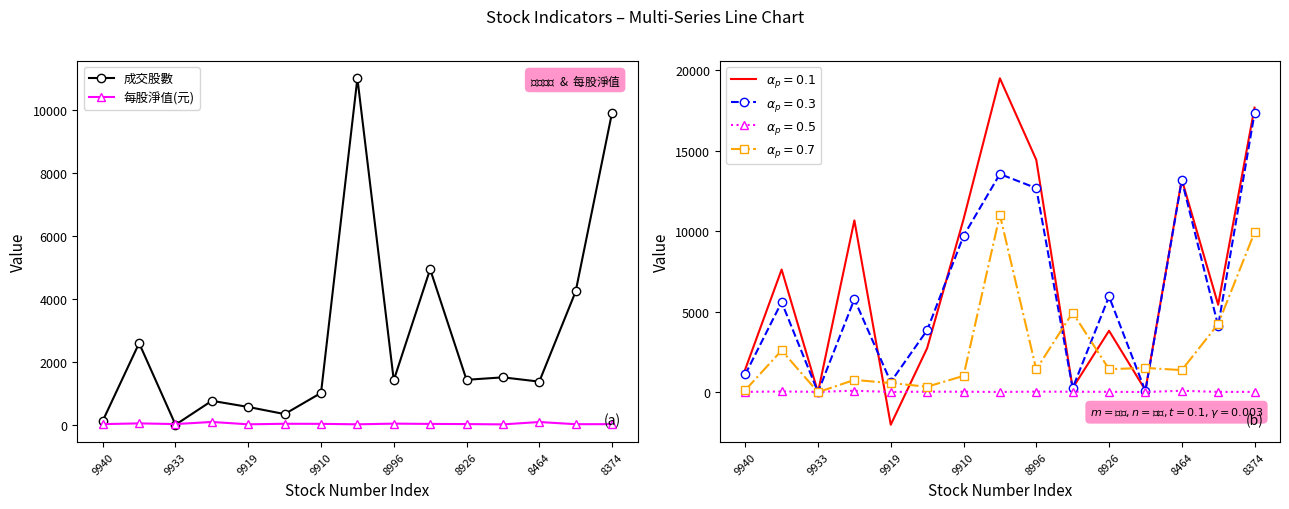

Reading right to left, extract all data points from this chart.

成交股數: 9929.3	4239.8	1371.7	1508.0	1429.4	4947.0	1415.4	11021.6	1011.6	339.3	565.7	761.6	0.0	2595.5	124.1
每股淨值(元): 18.6	17.2	86.6	11.3	21.6	26.1	35.0	13.8	28.7	30.9	13.5	88.6	21.2	43.3	19.2